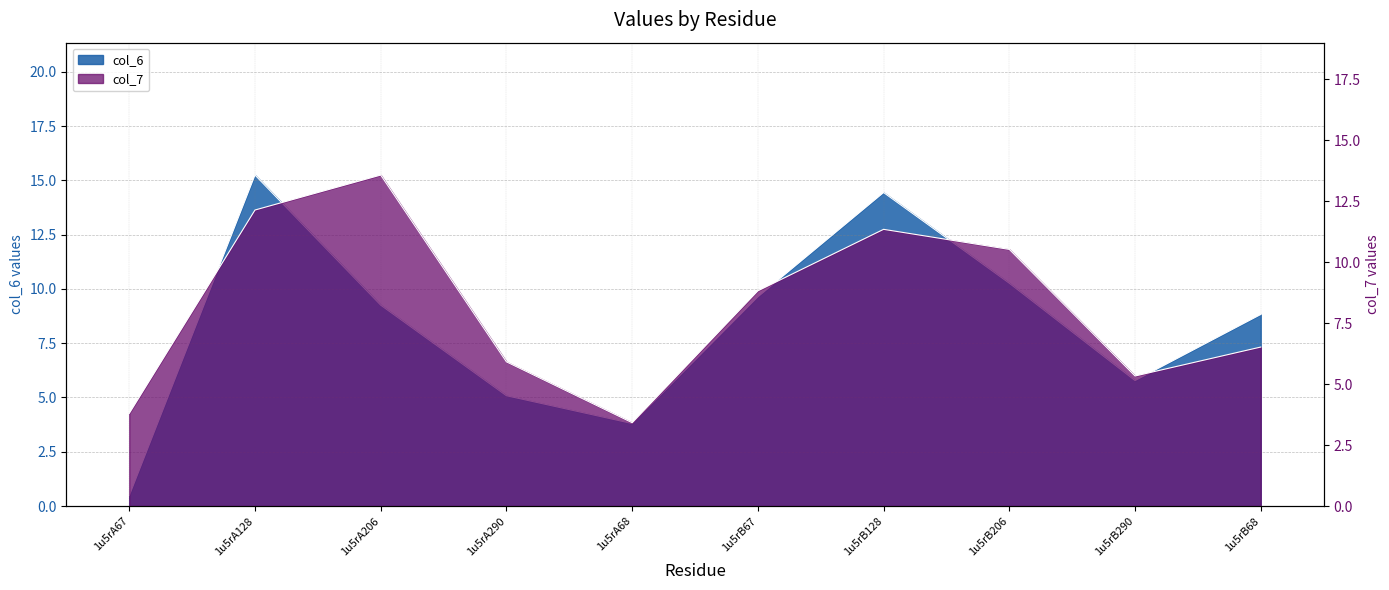

What is the spread (max minus min) of values at 1u5rB68?

2.3